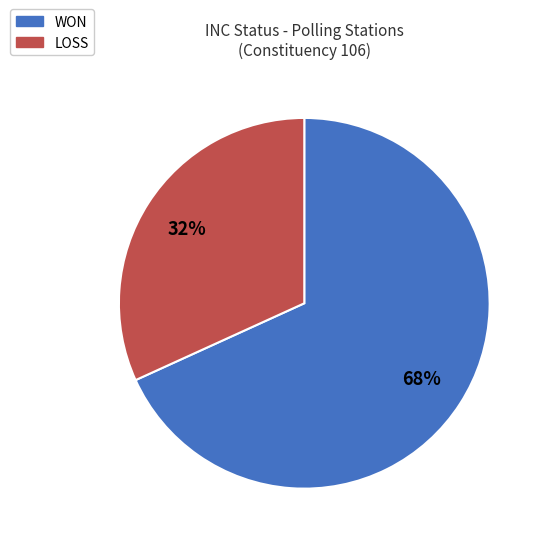

Is the sum of WON and LOSS greater than half?

Yes